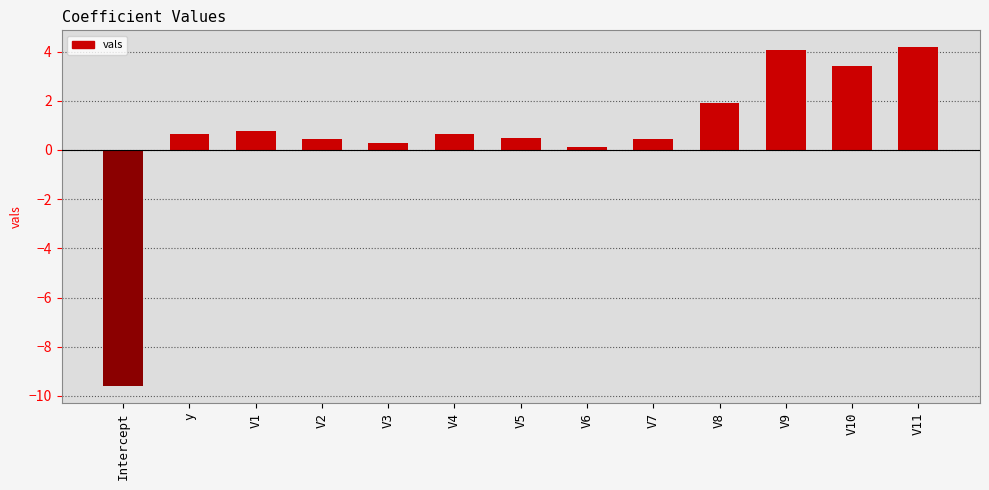

What is the average value?

0.6